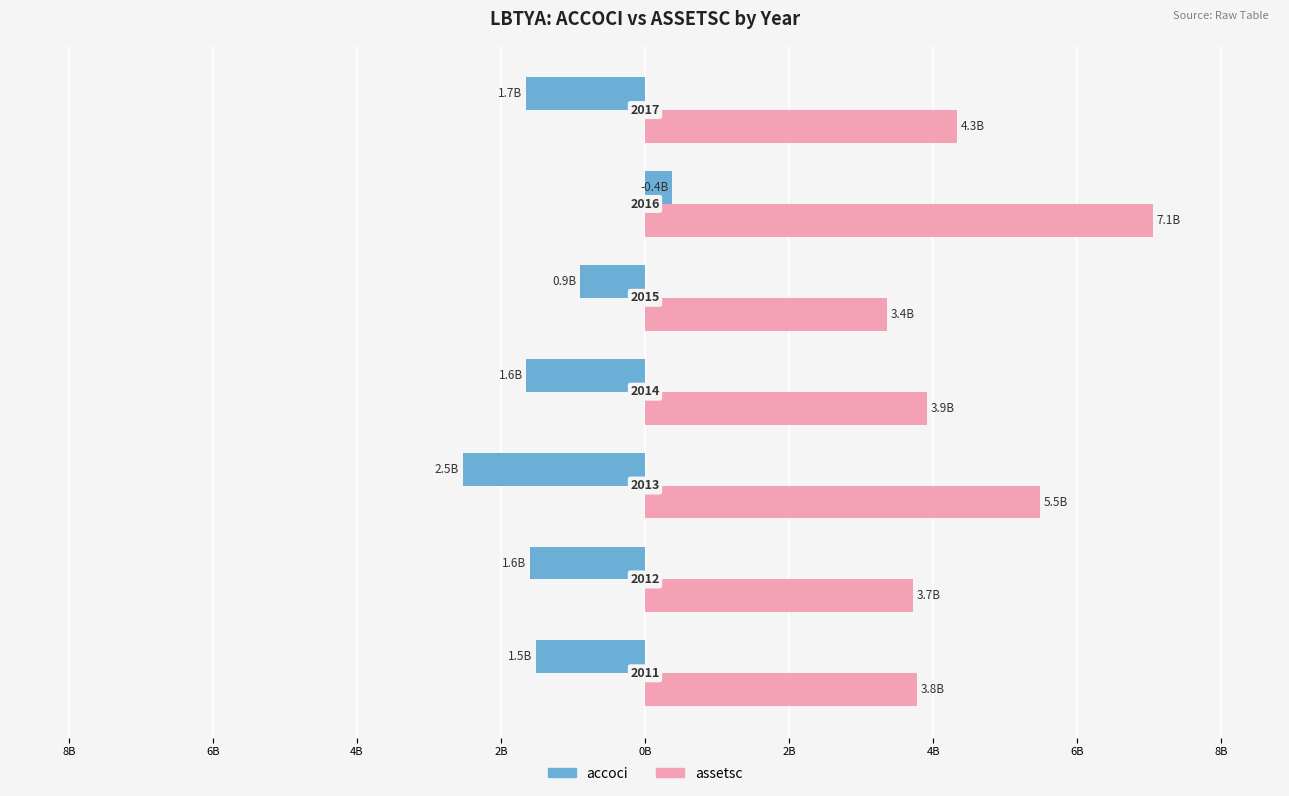

What are all the series names shown in the legend?

accoci, assetsc